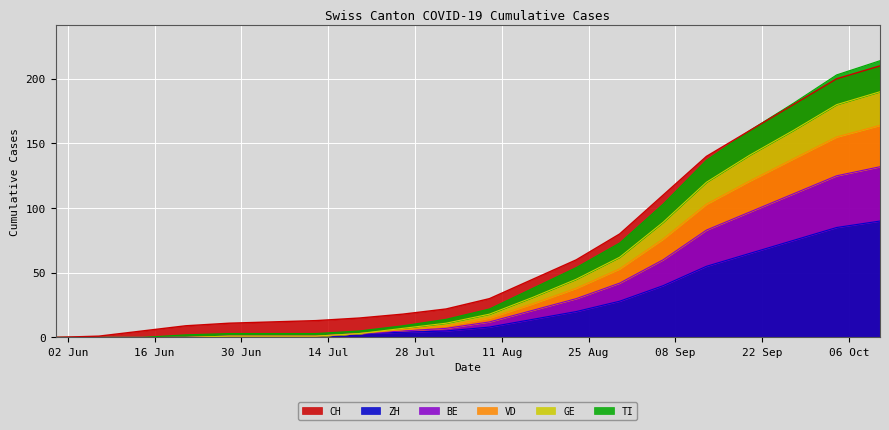

What are all the series names shown in the legend?

CH, ZH, BE, VD, GE, TI